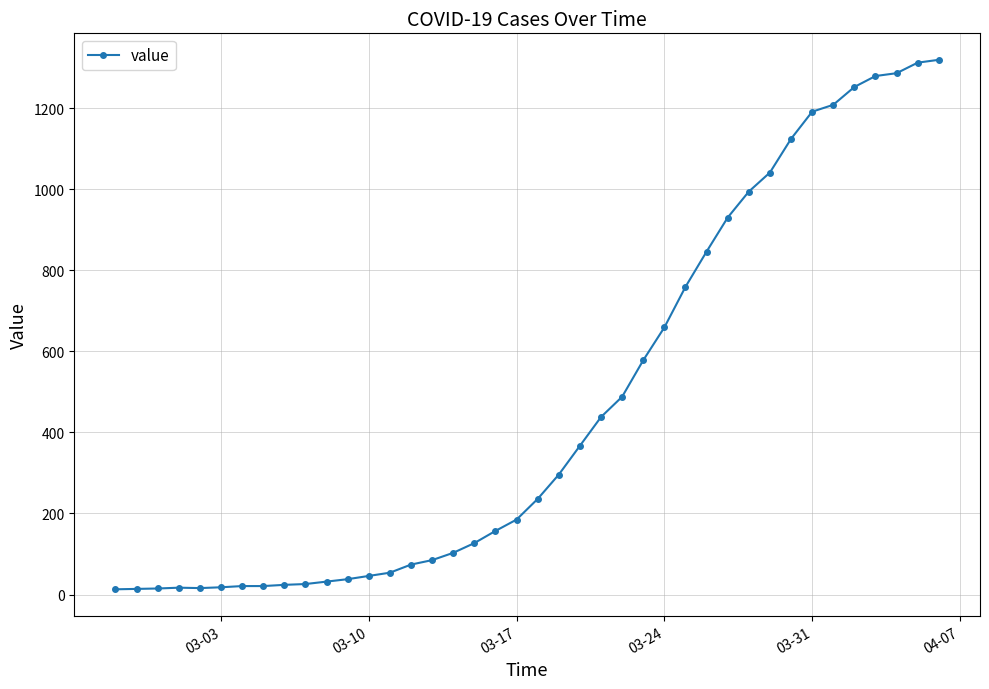

How many lines are shown in the chart?

1